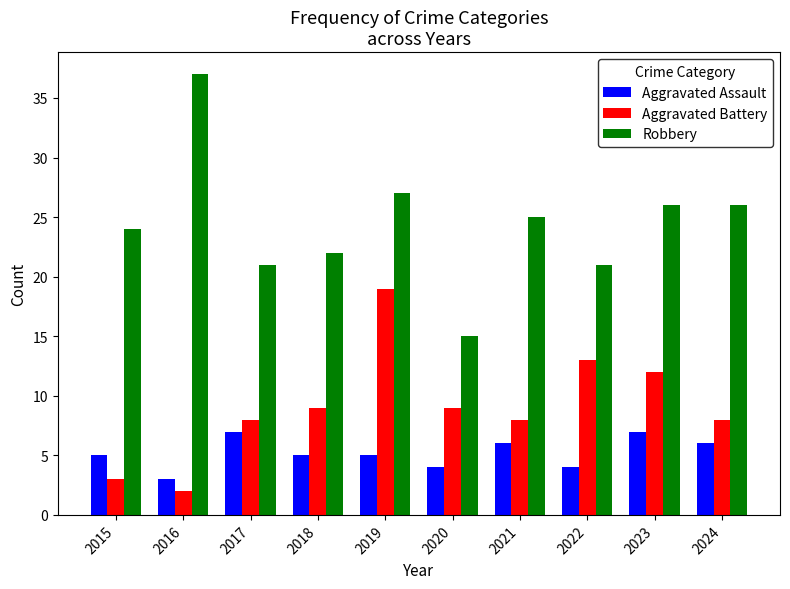

What is the value of the Robbery bar at the 7th from the left?

25